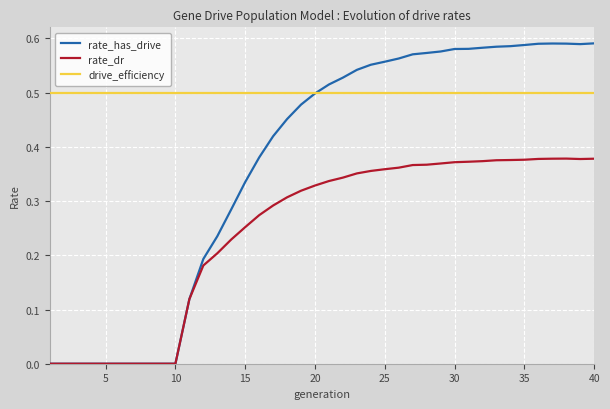

Which series has the largest total across all categories?

drive_efficiency